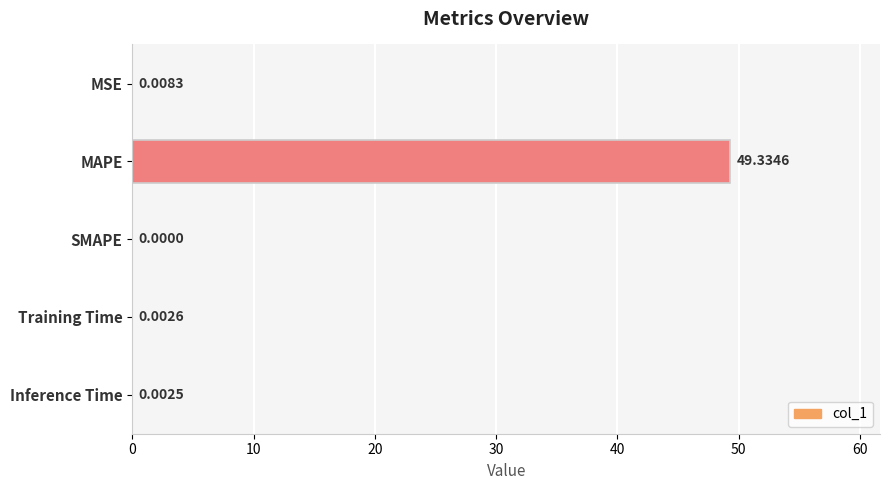

Which has a higher value, Training Time or SMAPE?

Training Time